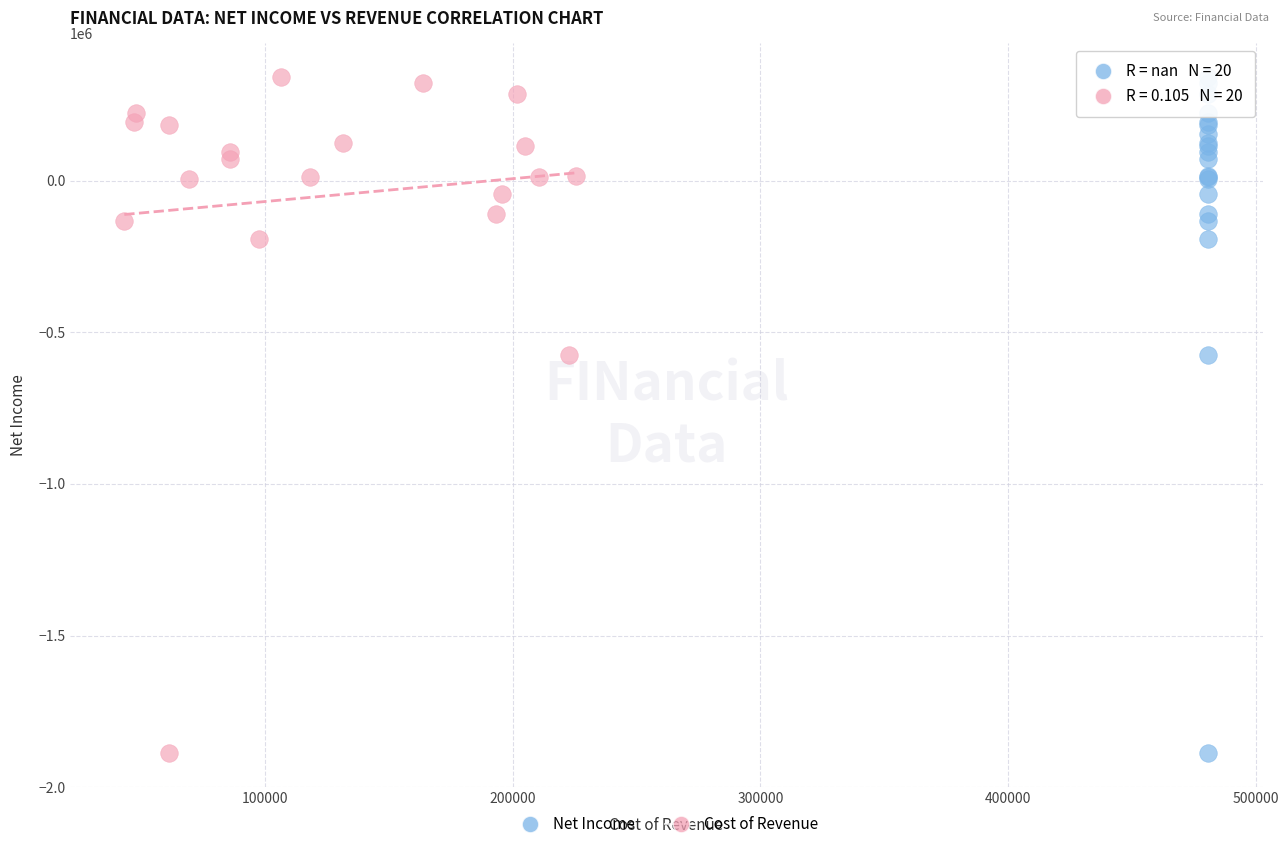

What are all the series names shown in the legend?

Net Income, Cost of Revenue